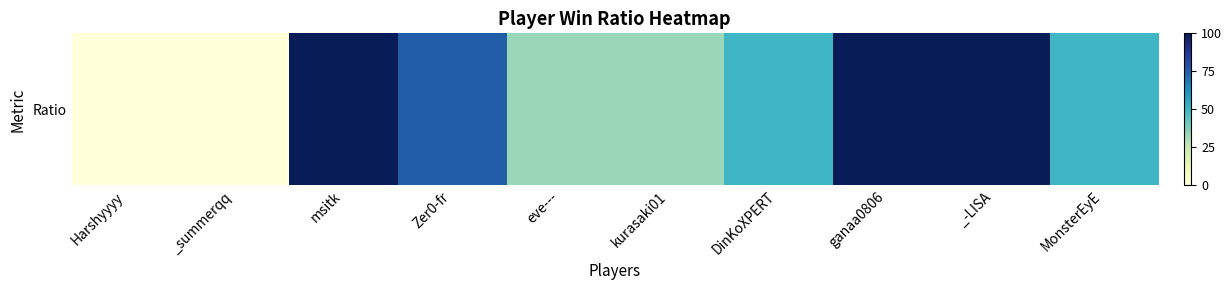

List the labels in order of value, smallest first.

Harshyyyy, _summerqq, eve---, kurasaki01, DinKoXPERT, MonsterEyE, Zer0-fr, msitk, ganaa0806, _-LISA